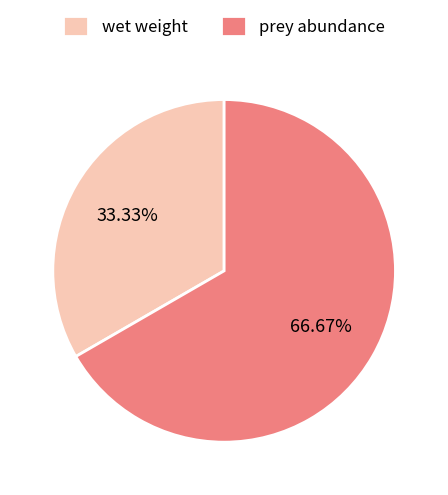

What is the ratio of the value at wet weight to the value at prey abundance?

0.5